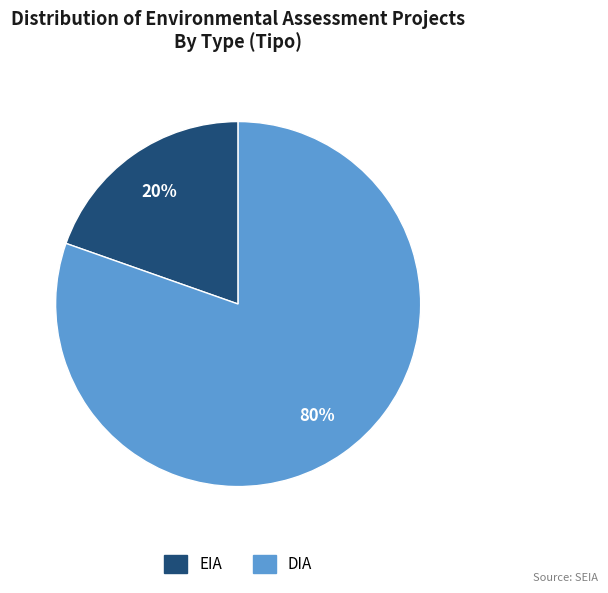

Is the sum of EIA and DIA greater than half?

Yes